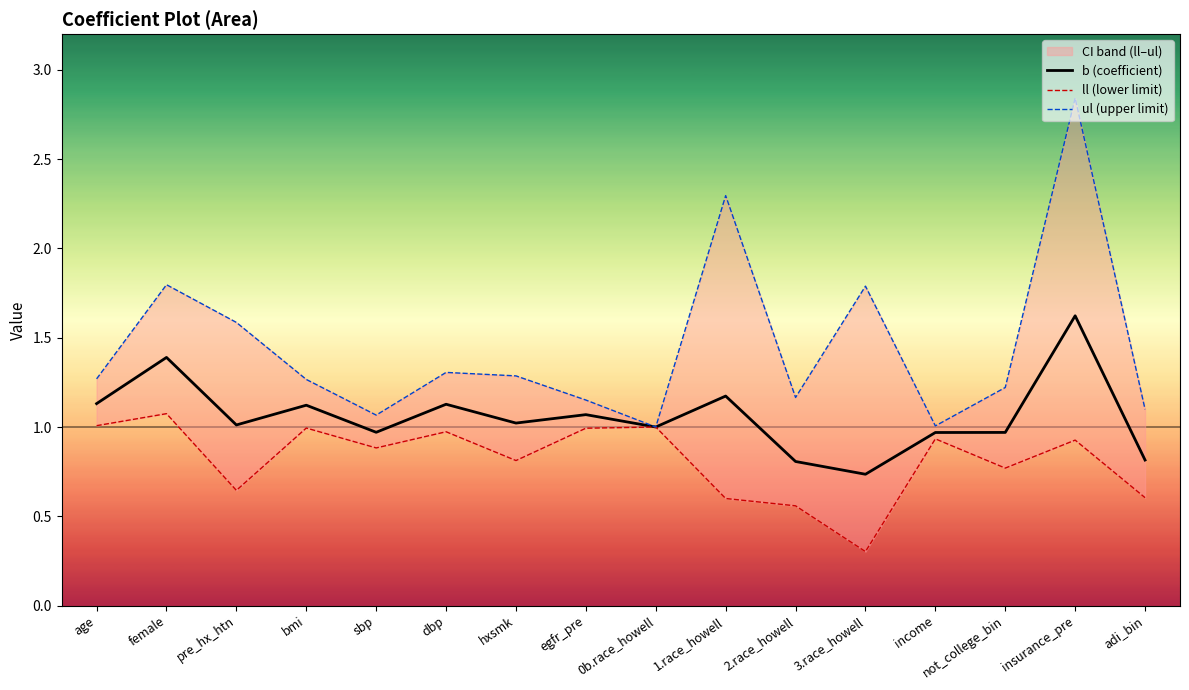

Read the ul (upper limit) value at income.

1.0